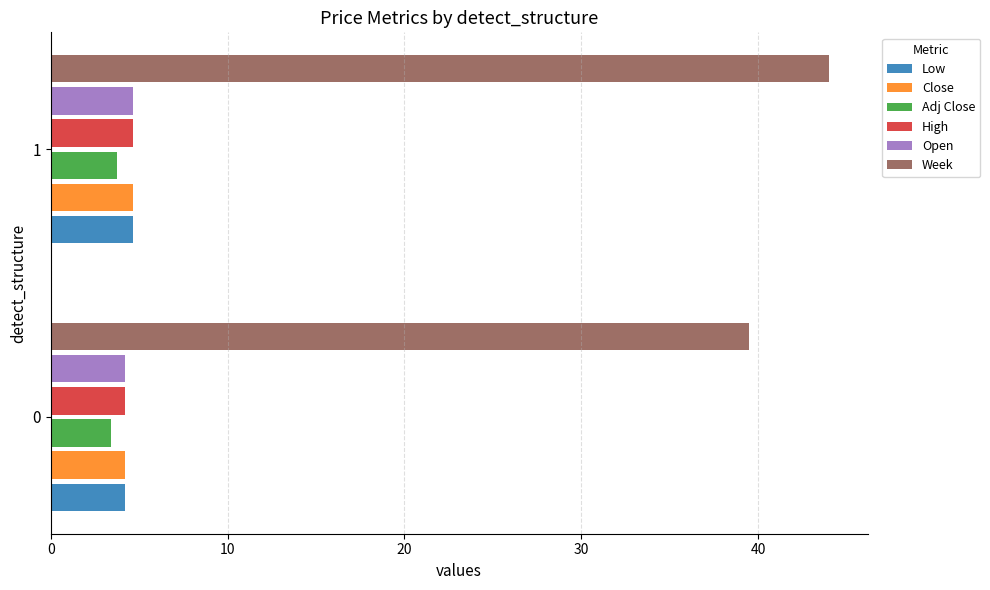

Which label corresponds to the largest value in the chart?

1